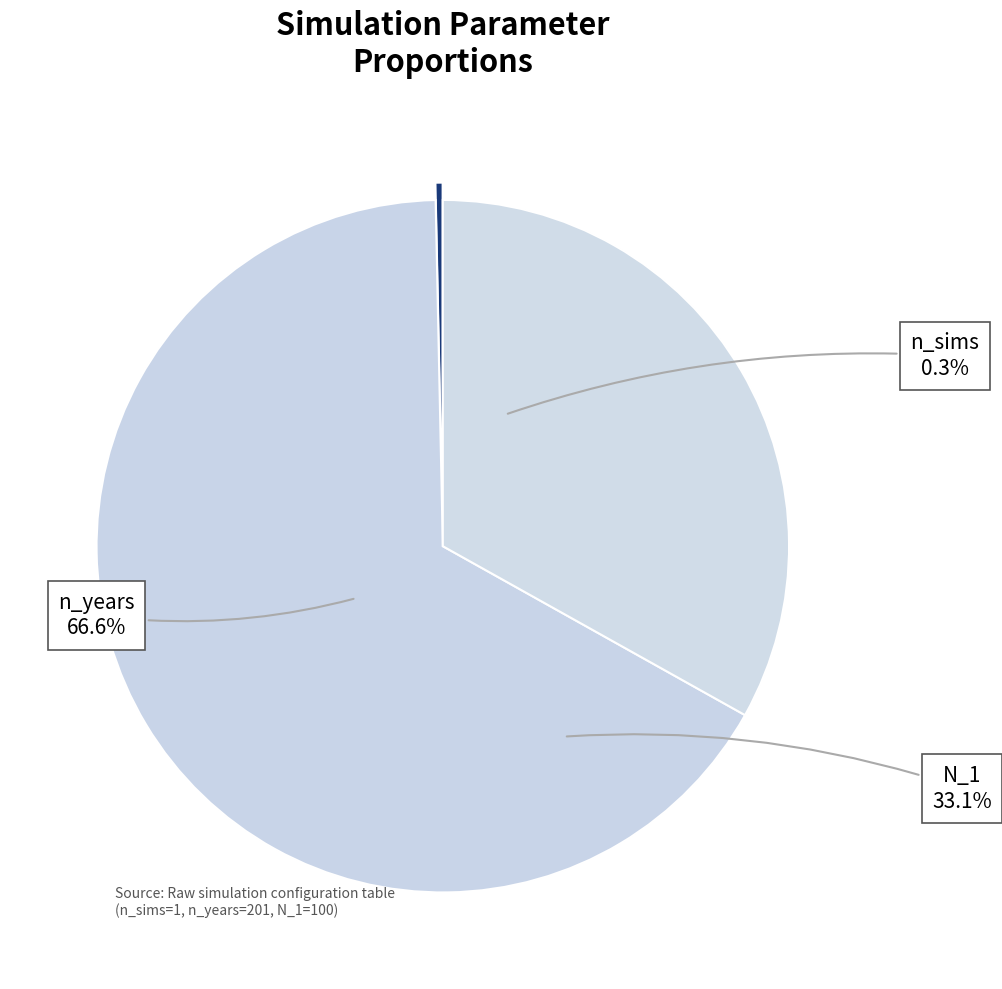

Which category has the biggest portion of the pie?

n_years